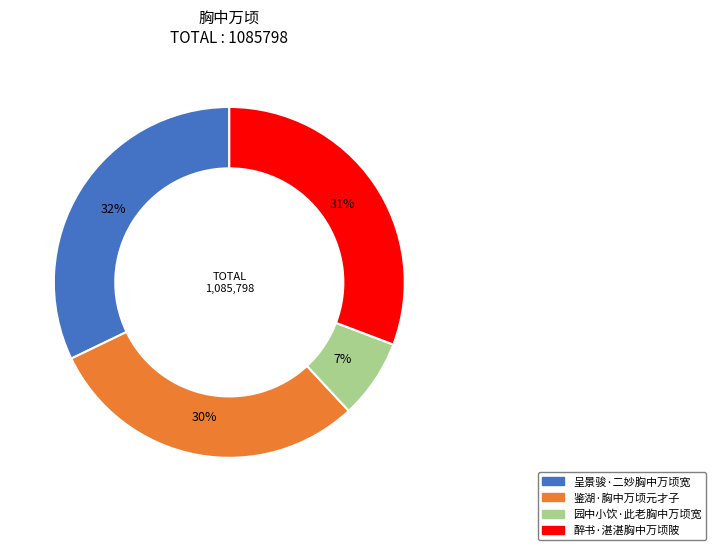

To the nearest percent, what is the combined percentage of 呈景骏·二妙胸中万顷宽 and 醉书·湛湛胸中万顷陂?

63%